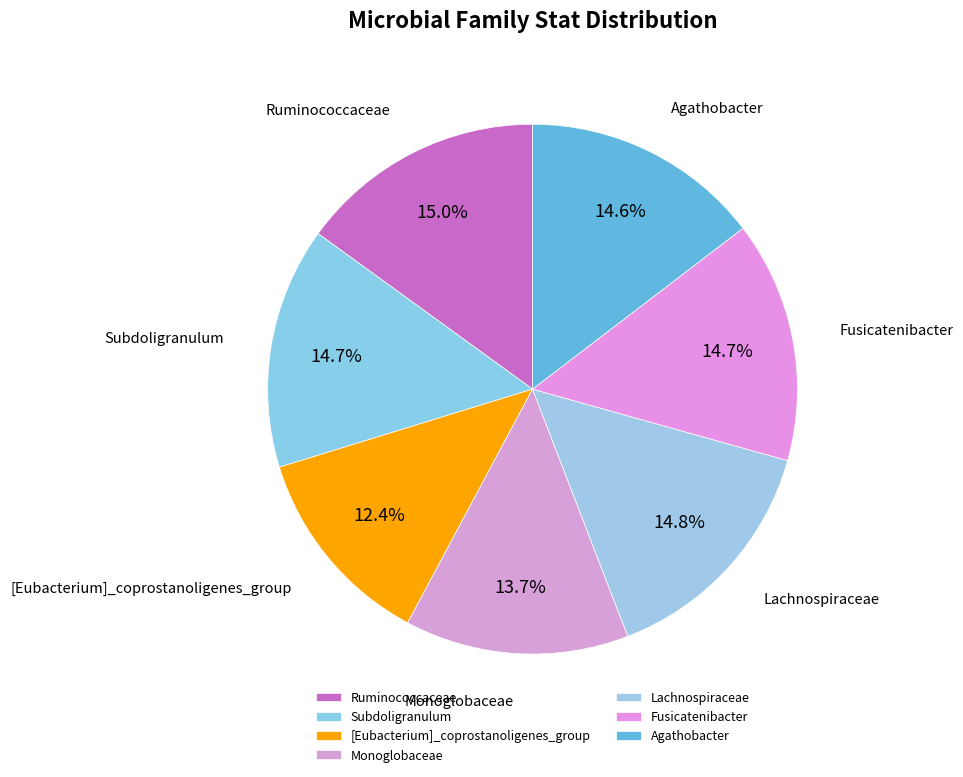

How many segments does this pie chart have?

7